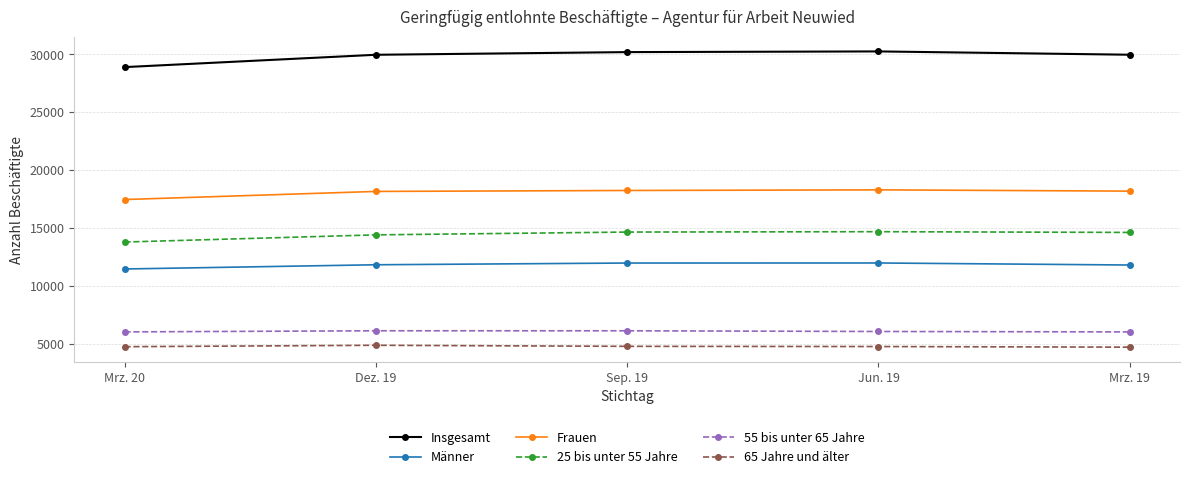

What is the sum of all 65 Jahre und älter values?

23771